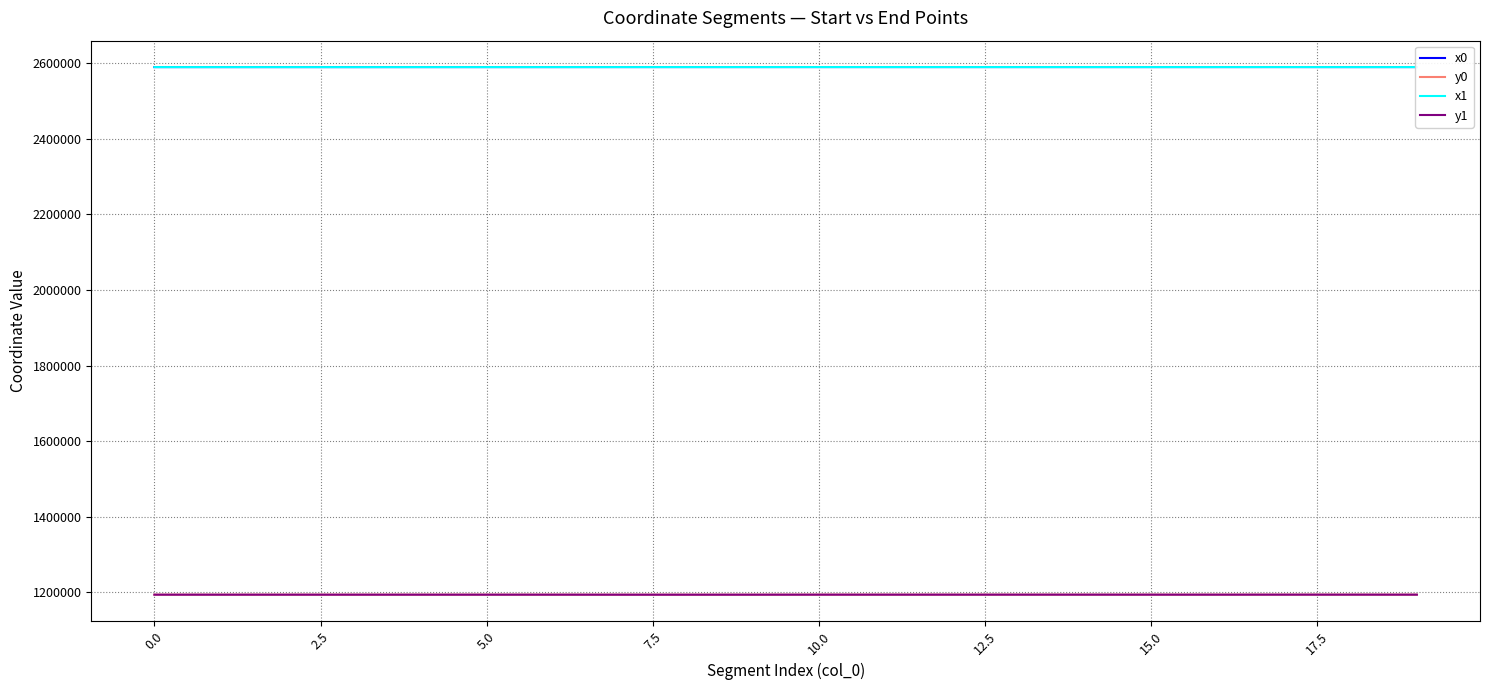

What is the maximum value for x0?

2589737.8